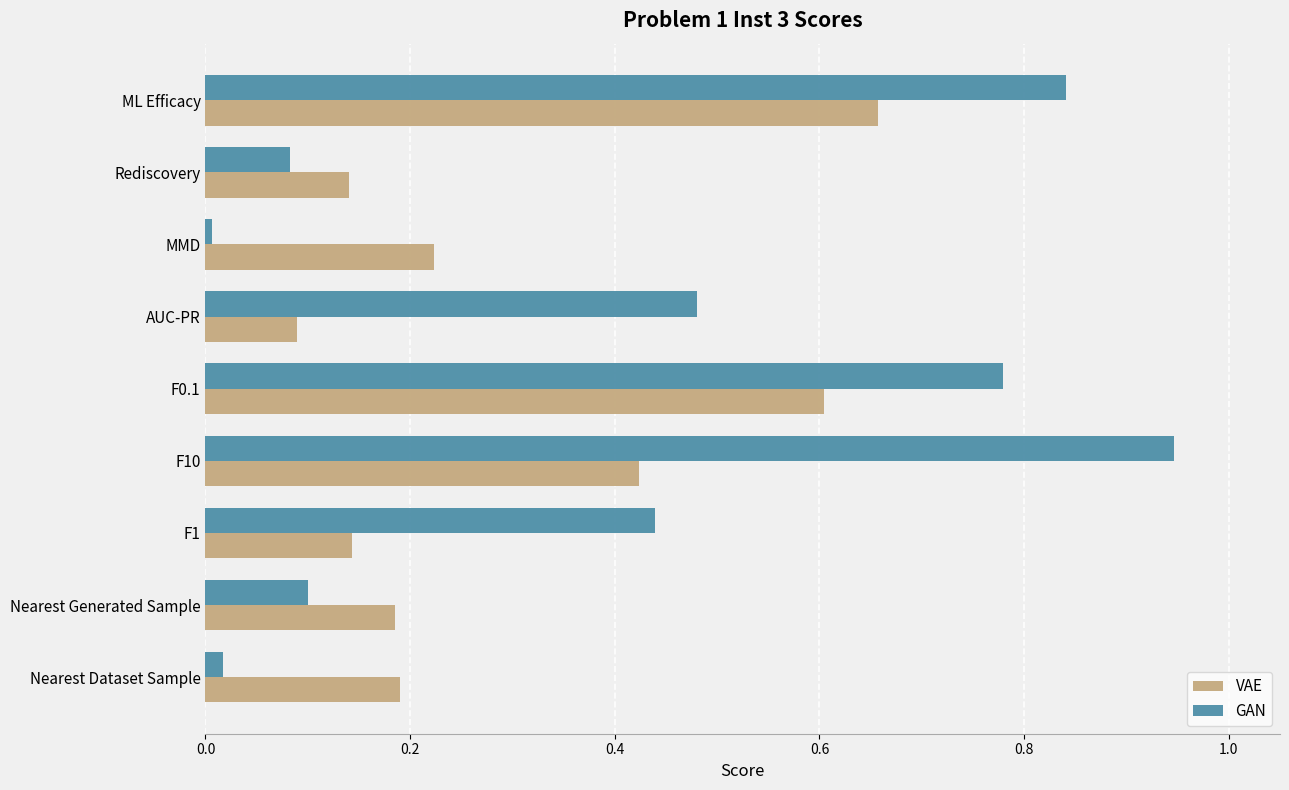

Which series has the largest range (max minus min)?

GAN